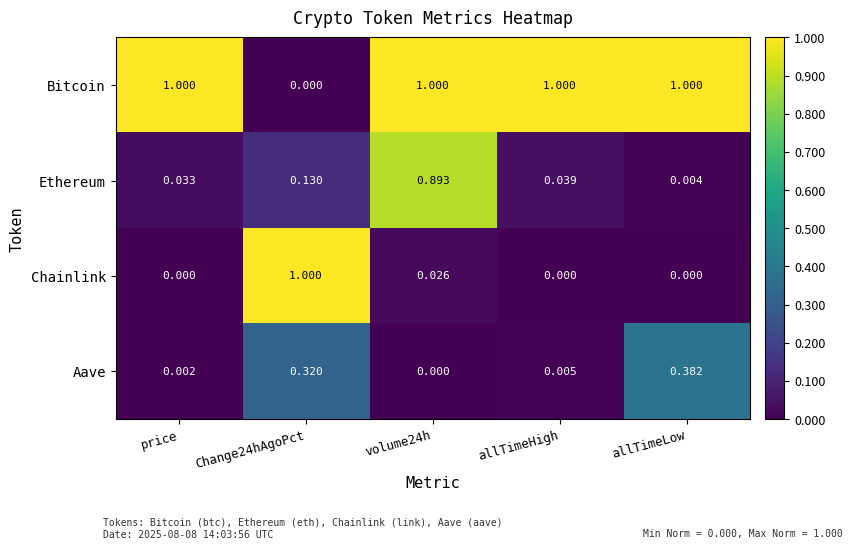

Is the value of Bitcoin at volume24h greater than the value of Chainlink at volume24h?

Yes